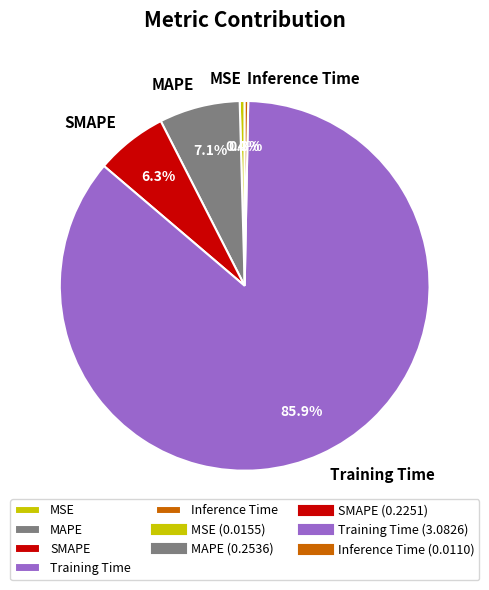

What is the majority slice?

Training Time